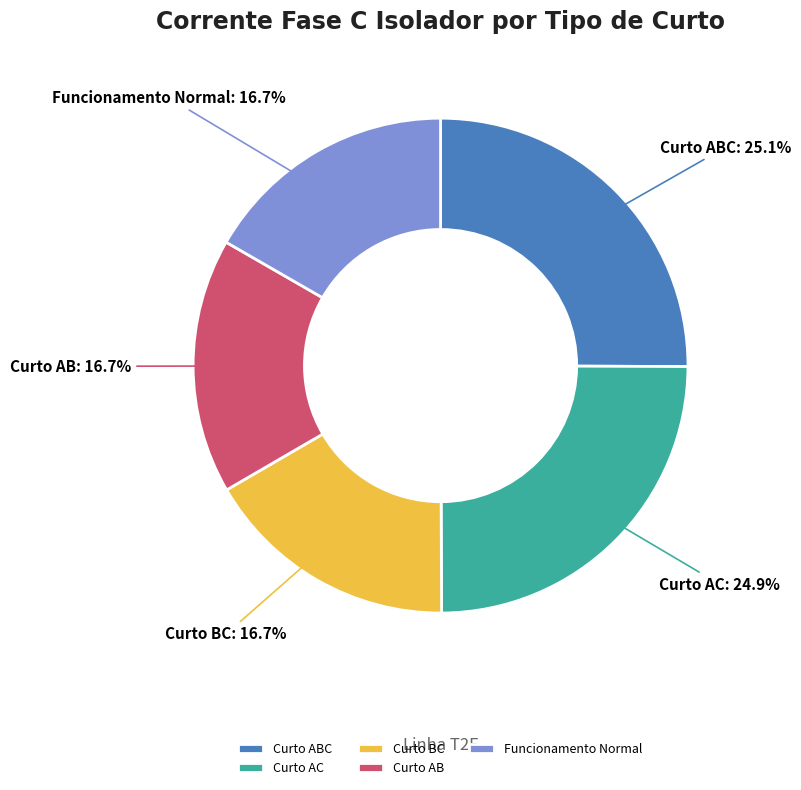

Which has a higher value, Curto BC or Curto ABC?

Curto ABC